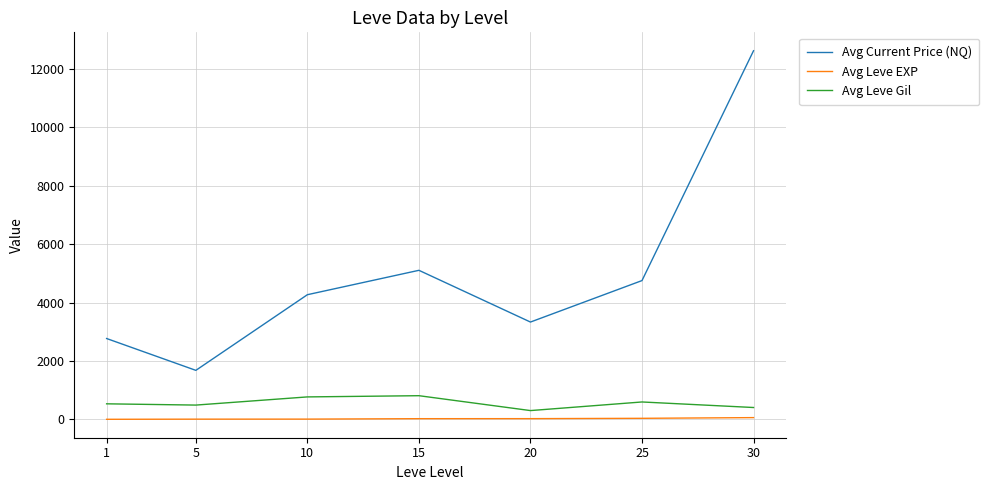

At 30, list the series in order from smallest to largest.

Avg Leve EXP, Avg Leve Gil, Avg Current Price (NQ)